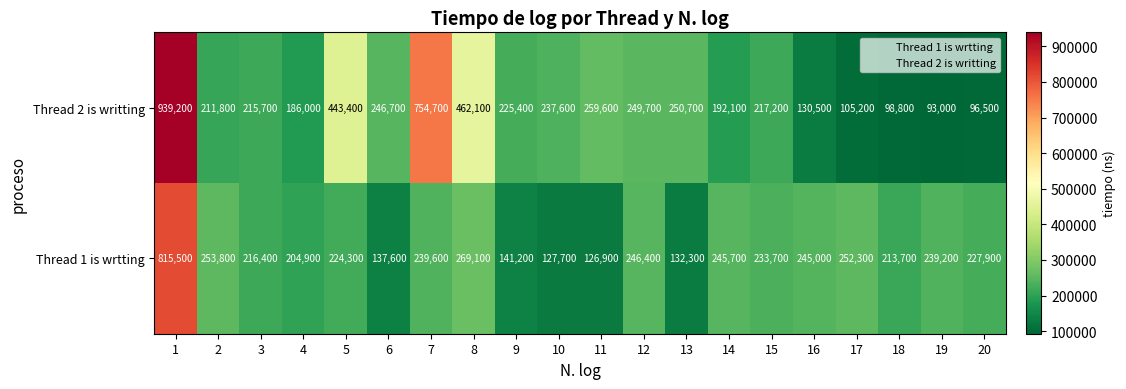

Which category has the highest value across all series?

1